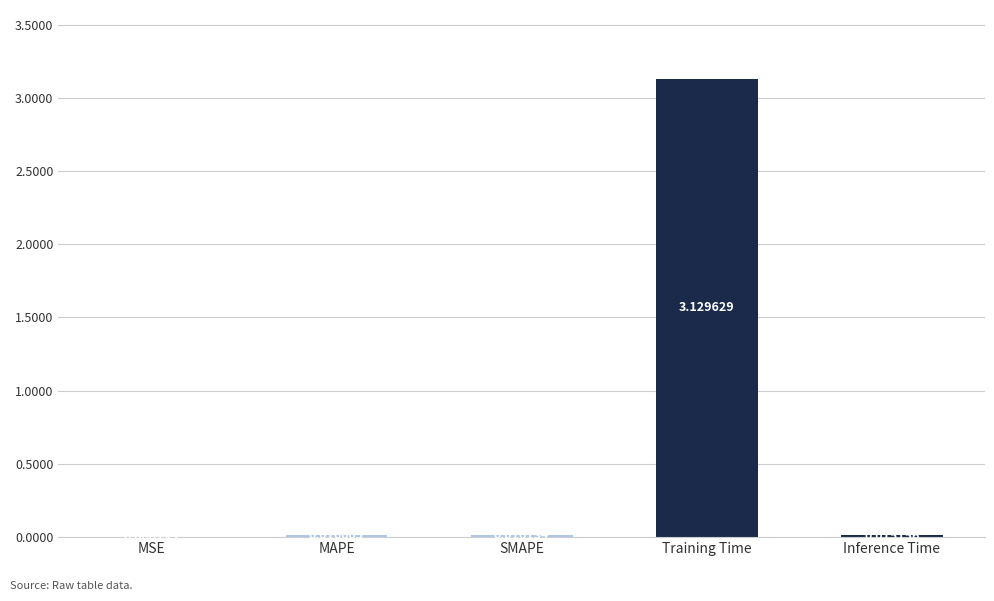

Where is the data nearest to the value 1?

SMAPE